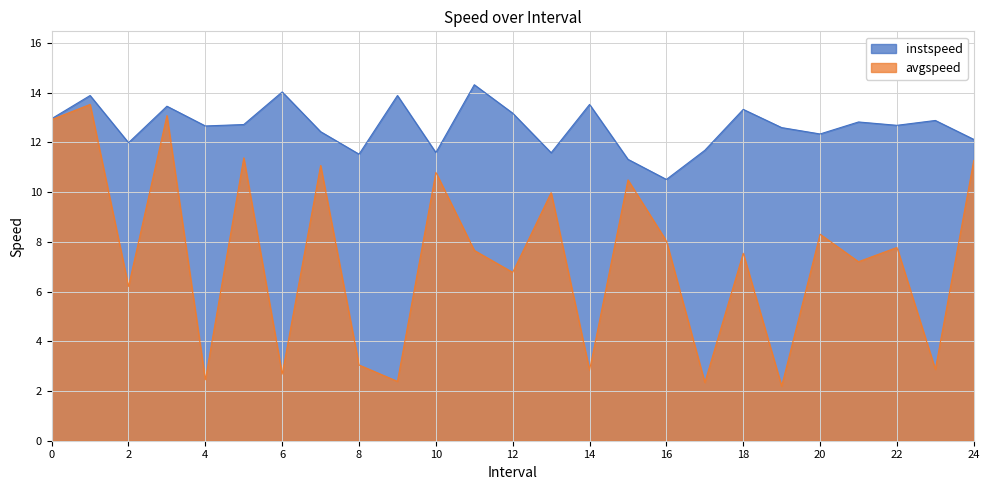

What are all the series names shown in the legend?

instspeed, avgspeed